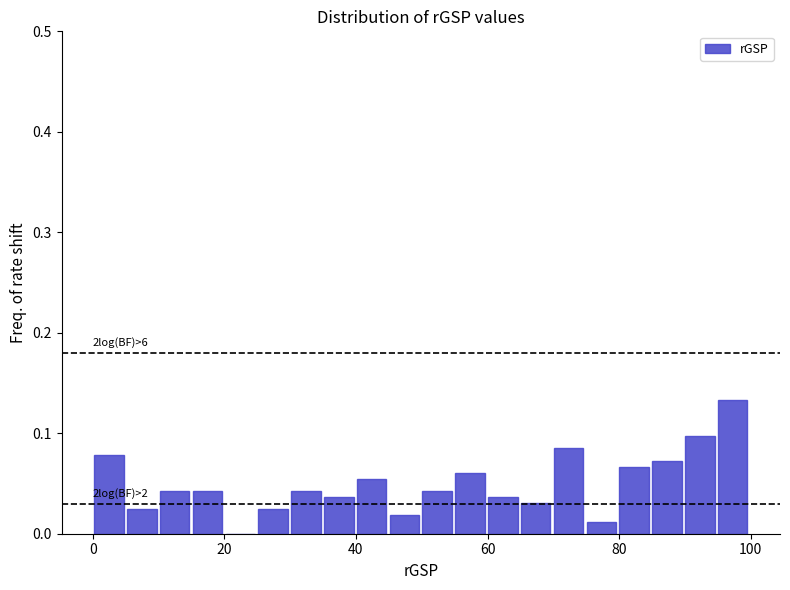

Around what value on the x-axis is the tallest bar? Give the approximate position of its centre, as read against the axis.

98